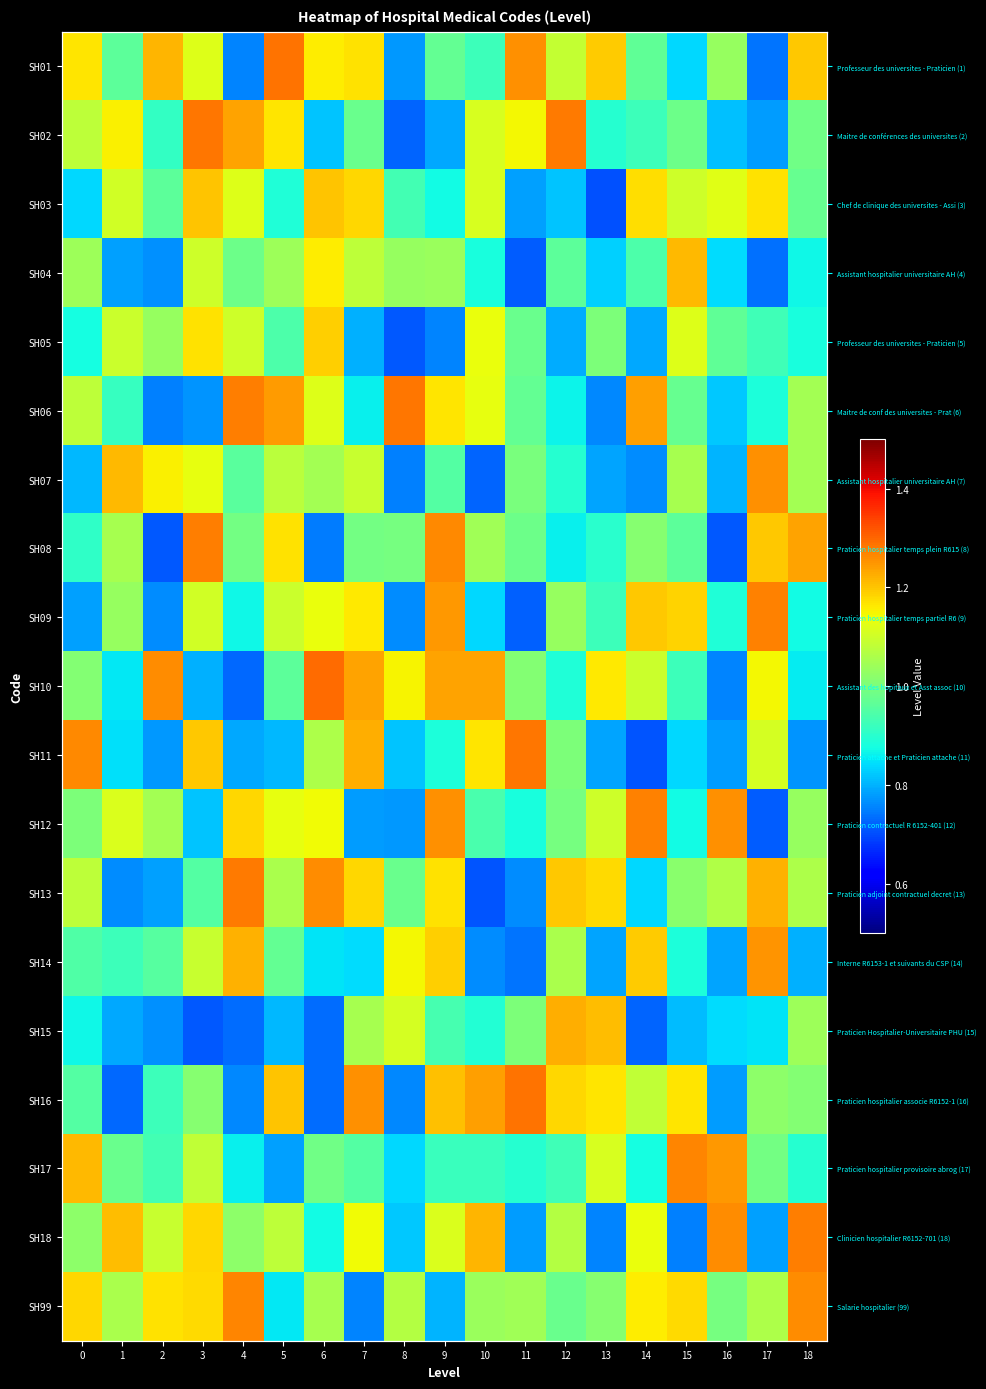

What is the sum of the SH15 values at 13 and 17?

2.1